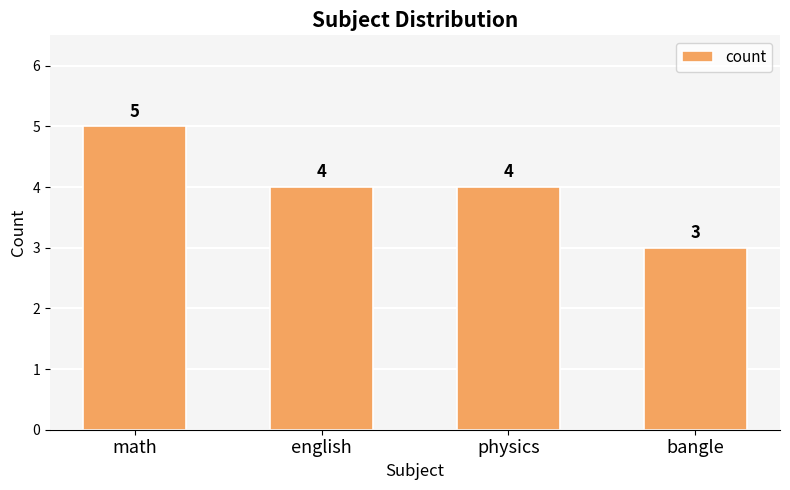

Is it true that the value at math is 2?

False